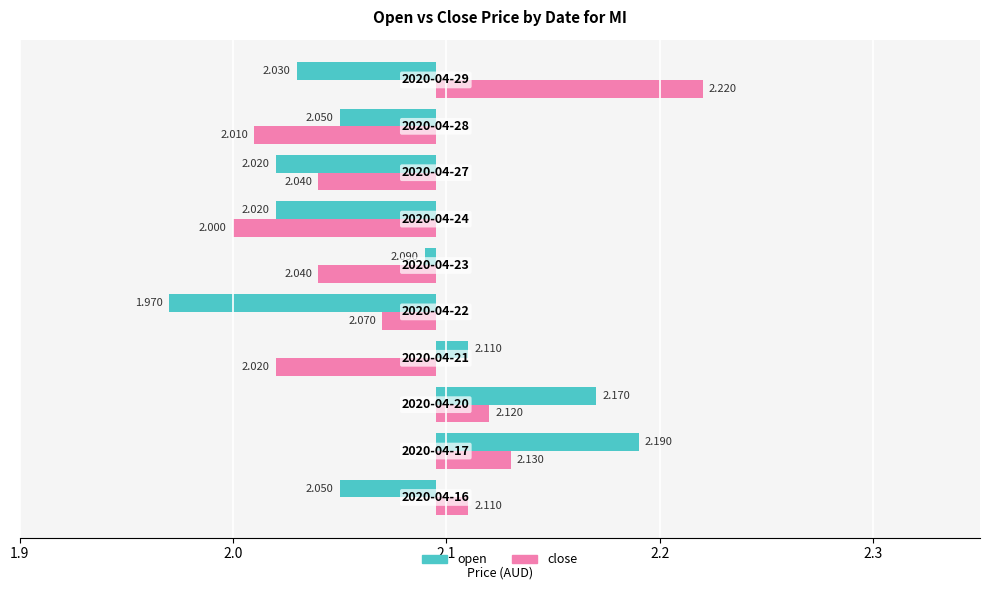

Where does the open series first go above 0?

2.0